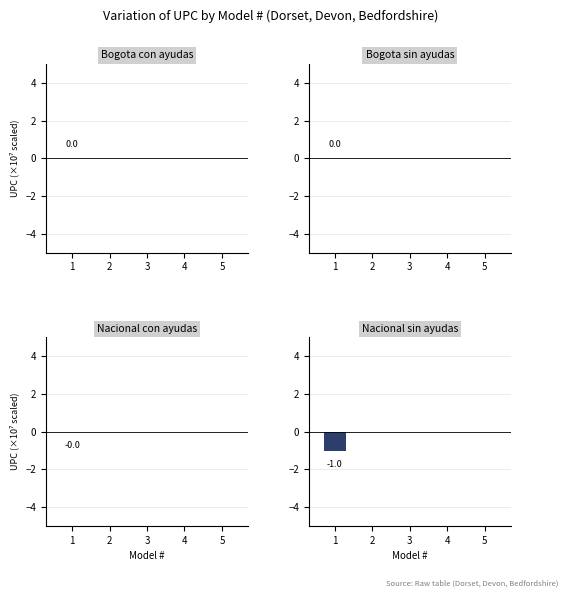

At which category is the sum across all series the highest?

2